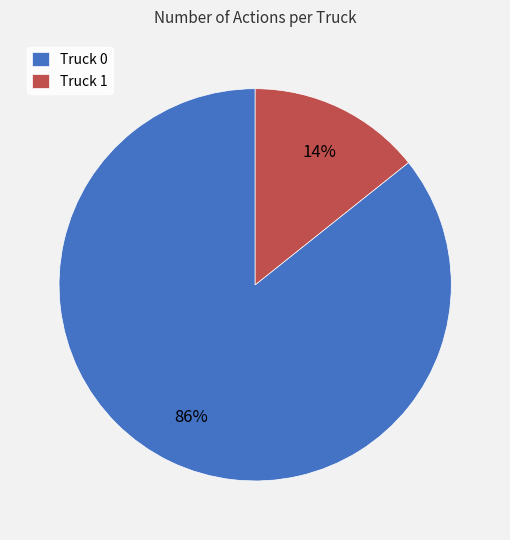

To the nearest percent, what portion does Truck 0 represent?

86%